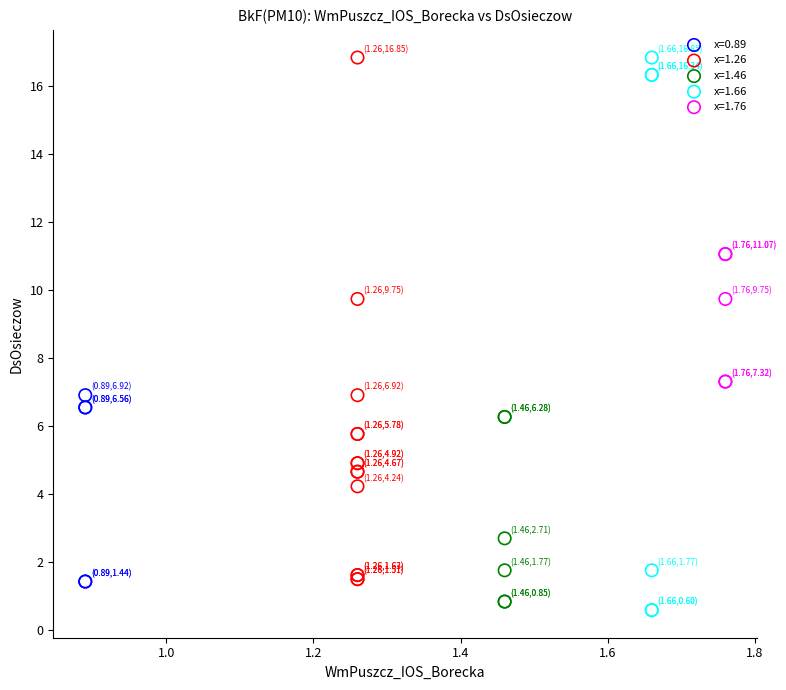

What are all the series names shown in the legend?

x=0.89, x=1.26, x=1.46, x=1.66, x=1.76